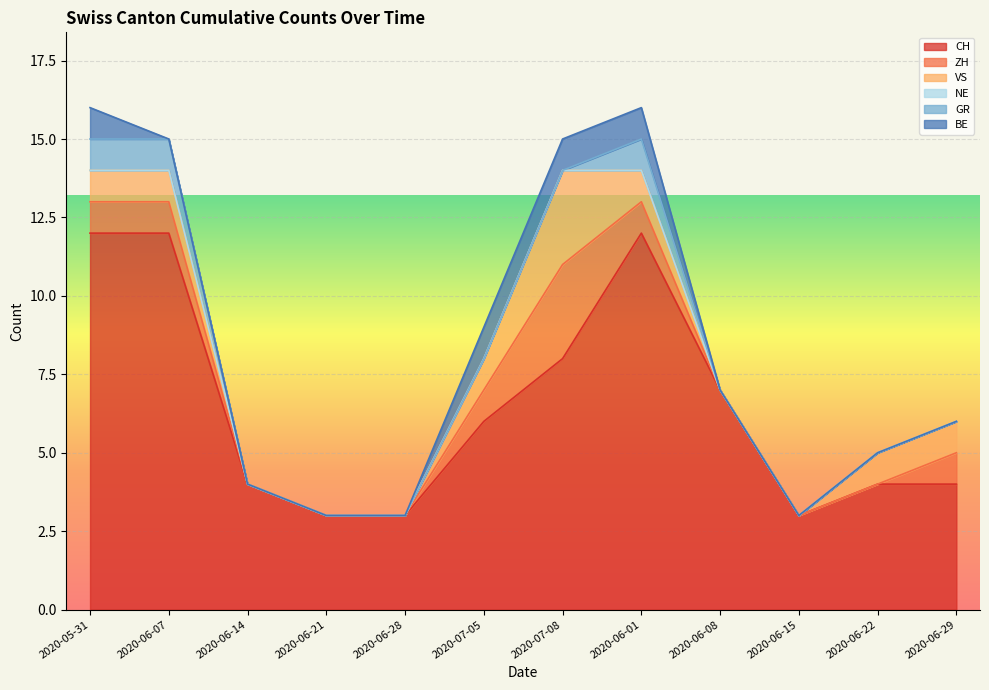

Is it true that BE equals 1 at 2020-06-07?

False